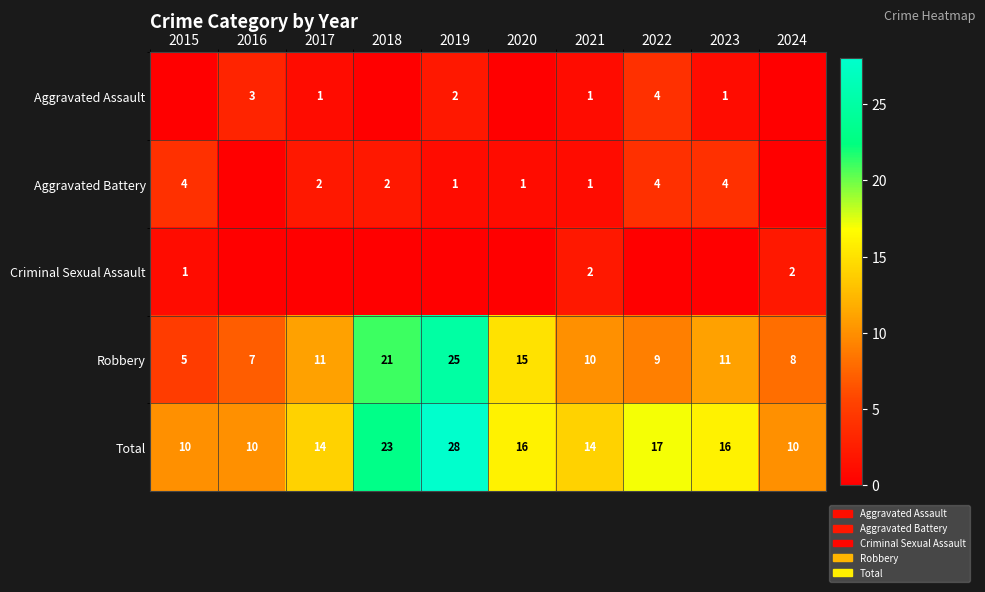

At which category is the sum across all series the highest?

2019